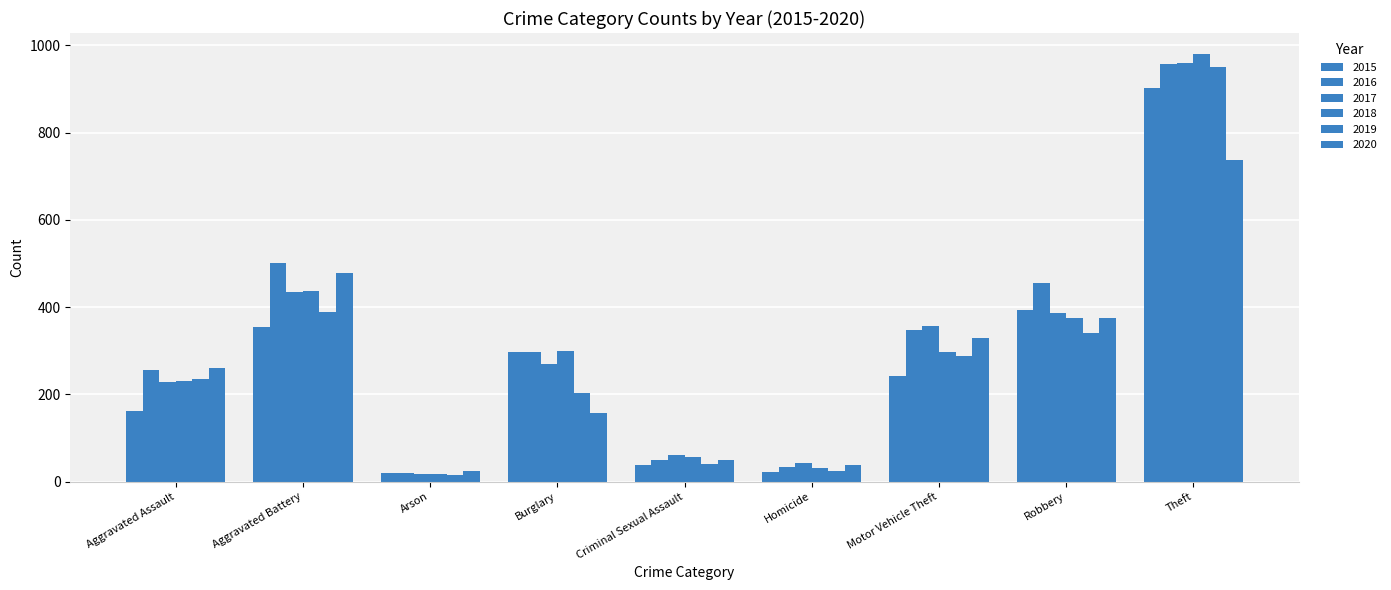

What is the total value across all series at Aggravated Battery?

2591